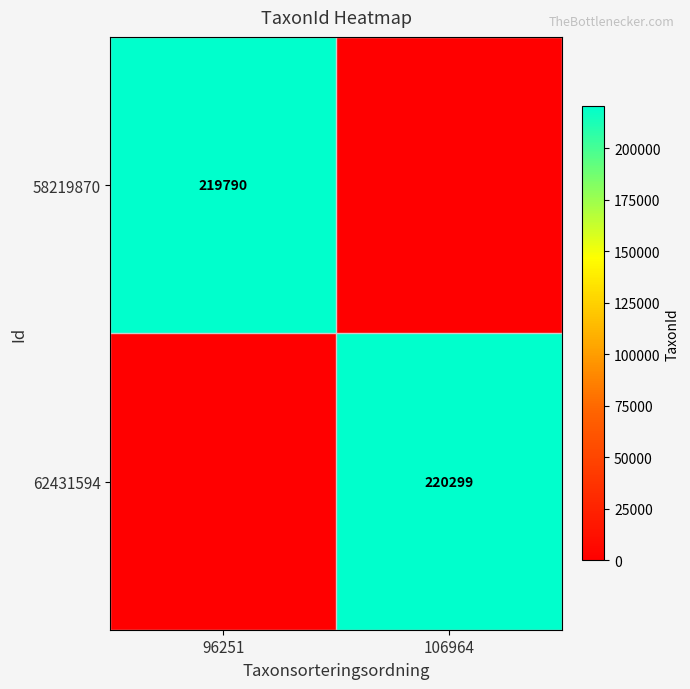

The 62431594 series shows 372495 at 106964. True or false?

False